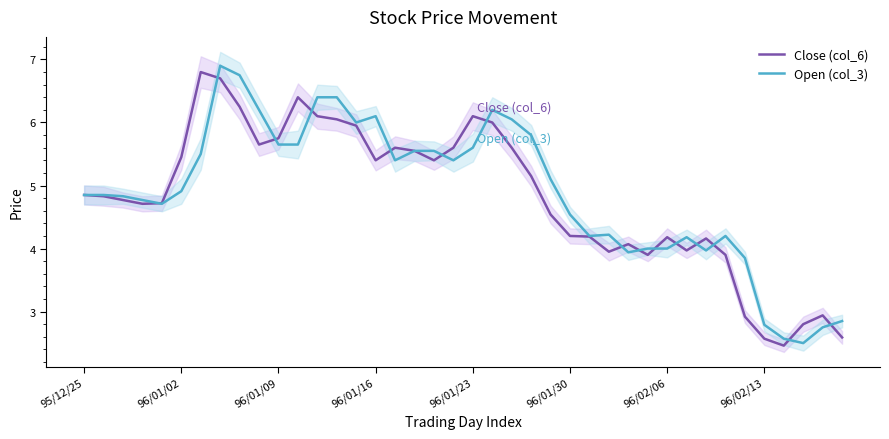

Is it true that Open (col_3) equals 4.9 at 96/01/02?

True